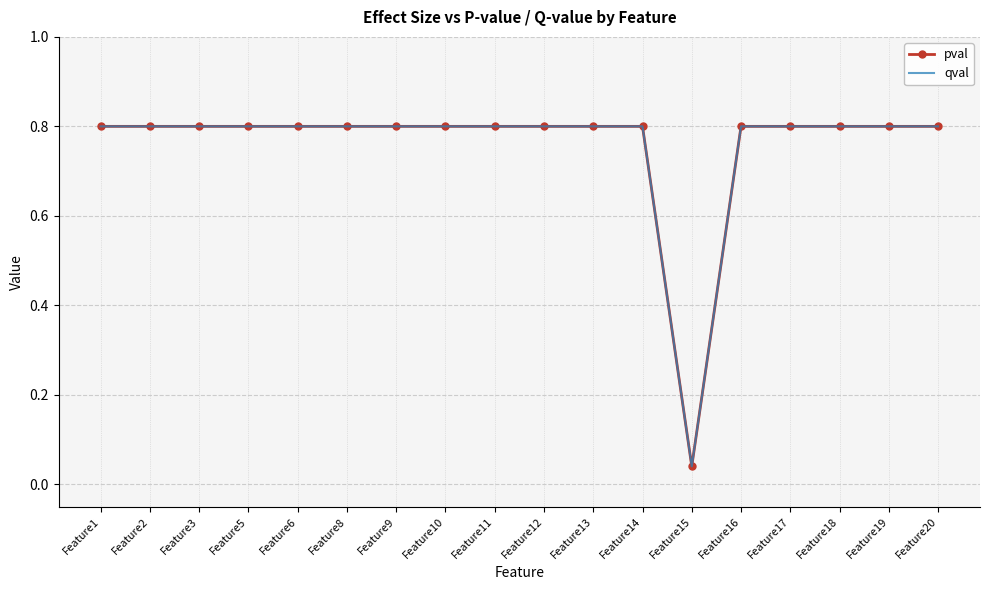

What is the maximum value for qval?

0.8